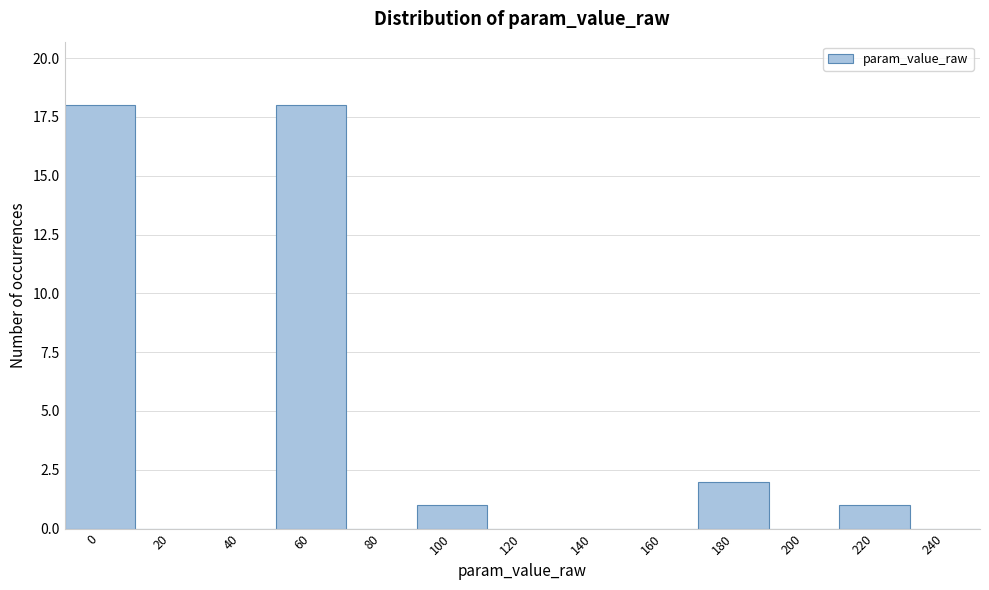

Reading right to left, what are all the values shown in this chart?

240=0	220=1	200=0	180=2	160=0	140=0	120=0	100=1	80=0	60=18	40=0	20=0	0=18